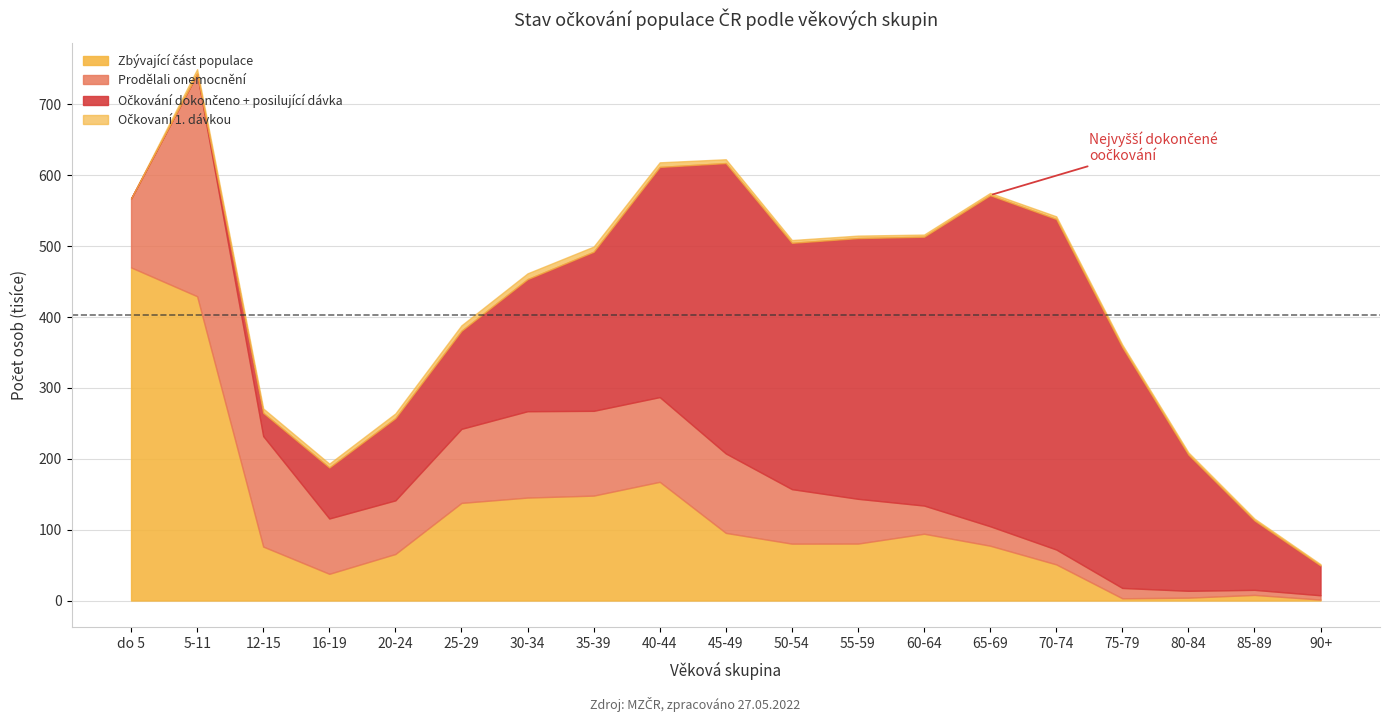

What is the average value of the Zbývající část populace series?

114330